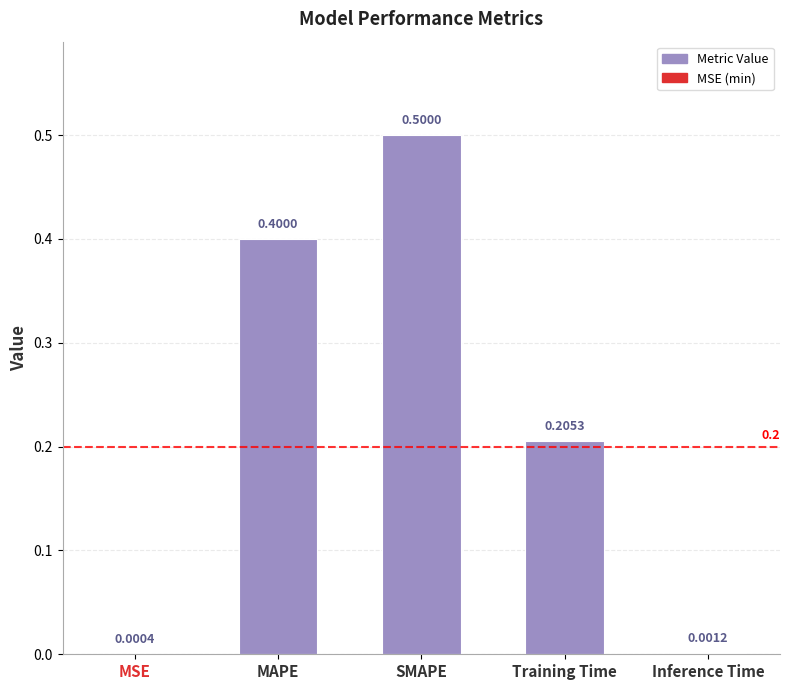

What is the approximate value at MAPE?

0.4